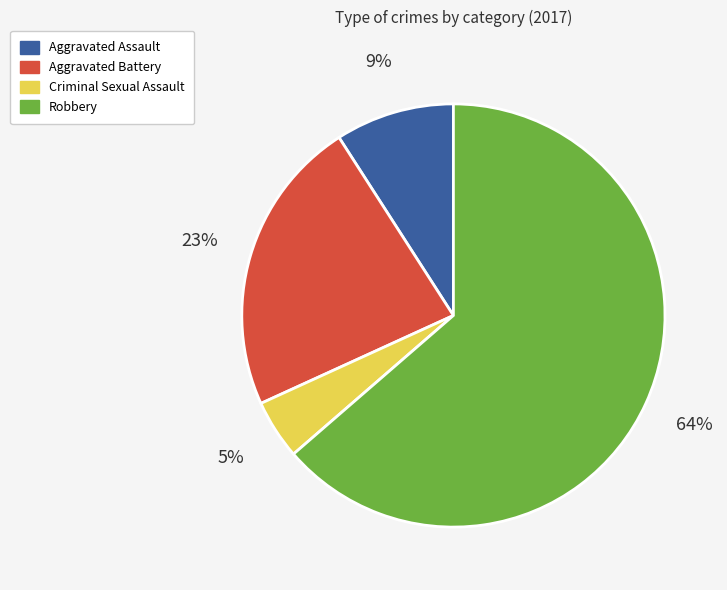

Is the sum of Criminal Sexual Assault and Robbery greater than half?

Yes